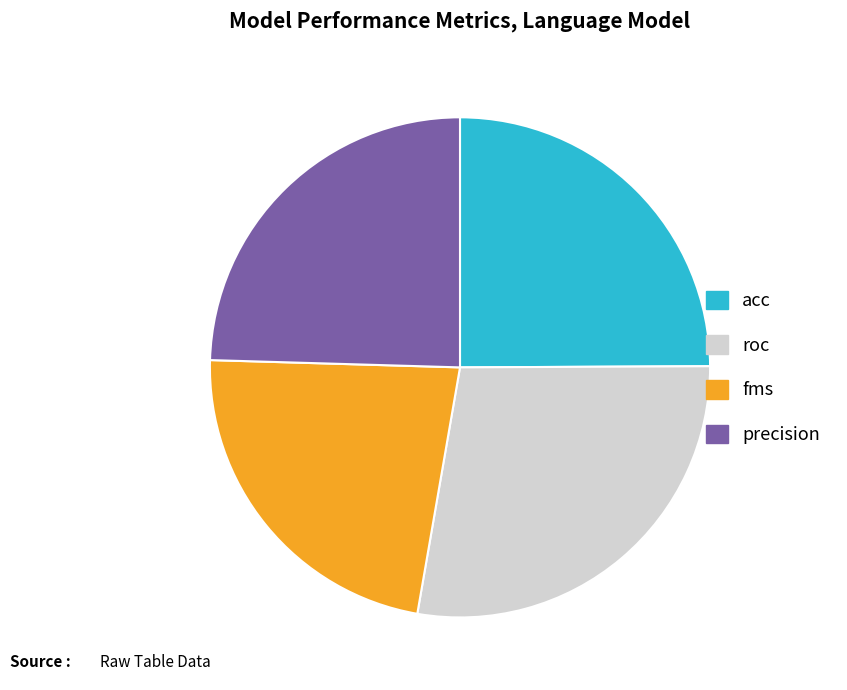

Between fms and acc, which is larger?

acc